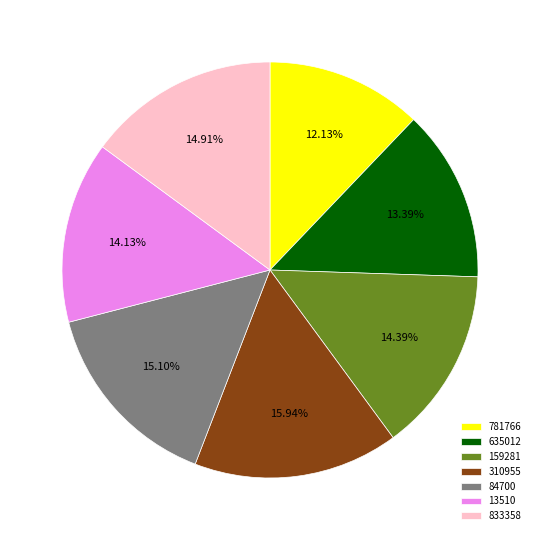

To the nearest percent, what is the combined percentage of 310955 and 833358?

31%